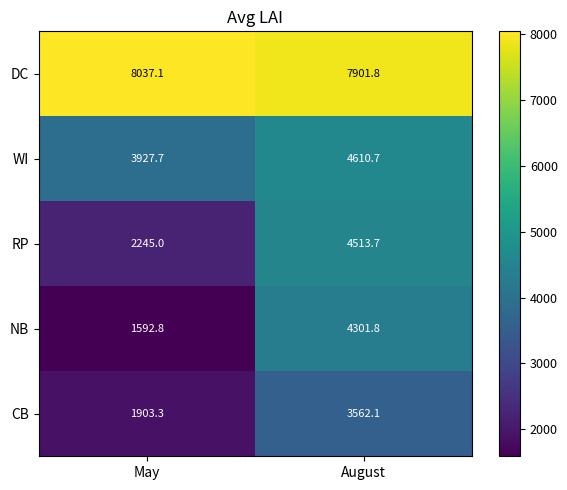

What is the difference between the maximum and minimum values in the WI series?

683.0